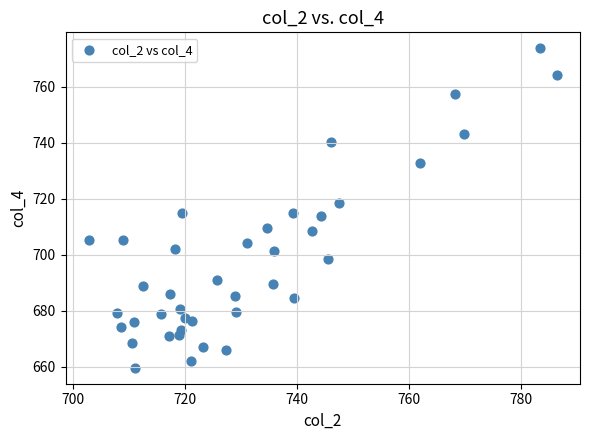

What is the range of Y values (max minus min)?

114.1